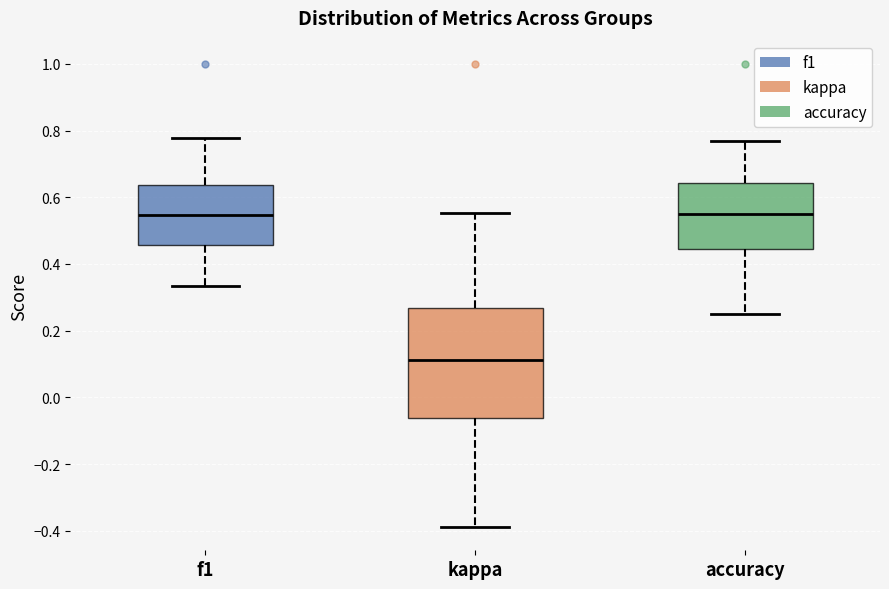

Reading left to right, read every box against the y-axis: the position of its median line, the range the box covers, and the ends of its whiskers. The values are not printed on the chart, so give them approximately, as read against the axis.

f1: median 0.54, box 0.46 to 0.64, whiskers 0.34 to 0.78
kappa: median 0.12, box -0.06 to 0.26, whiskers -0.38 to 0.56
accuracy: median 0.56, box 0.44 to 0.64, whiskers 0.26 to 0.76